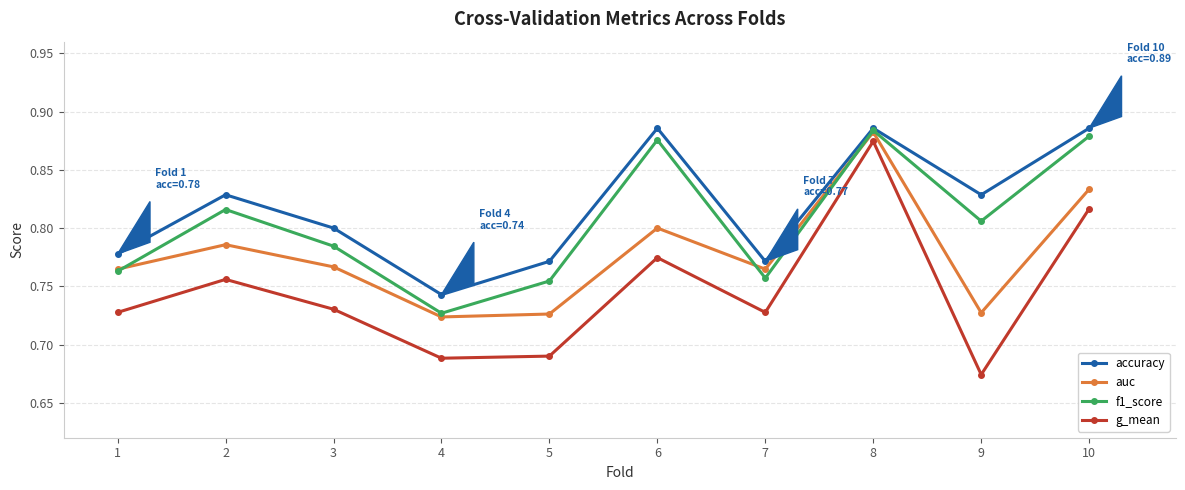

True or false: accuracy has more than 2 points higher than both neighbors.

True